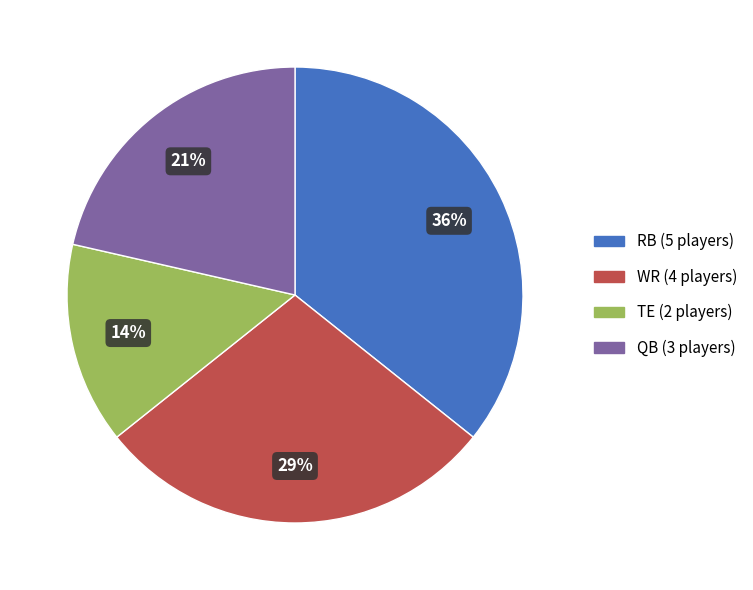

Which has a higher value, WR or QB?

WR